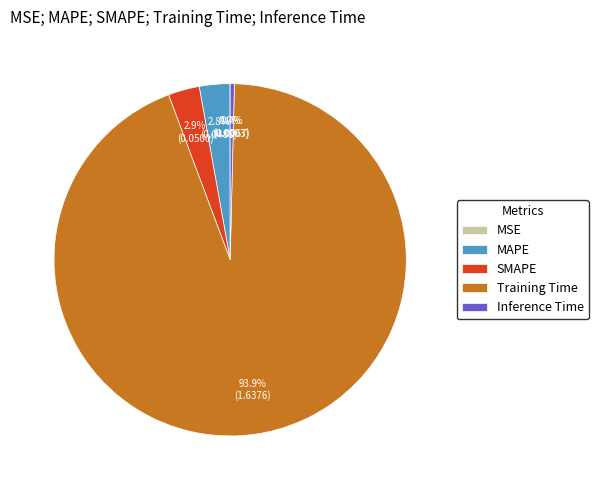

True or false: Training Time accounts for 85% of the total.

False